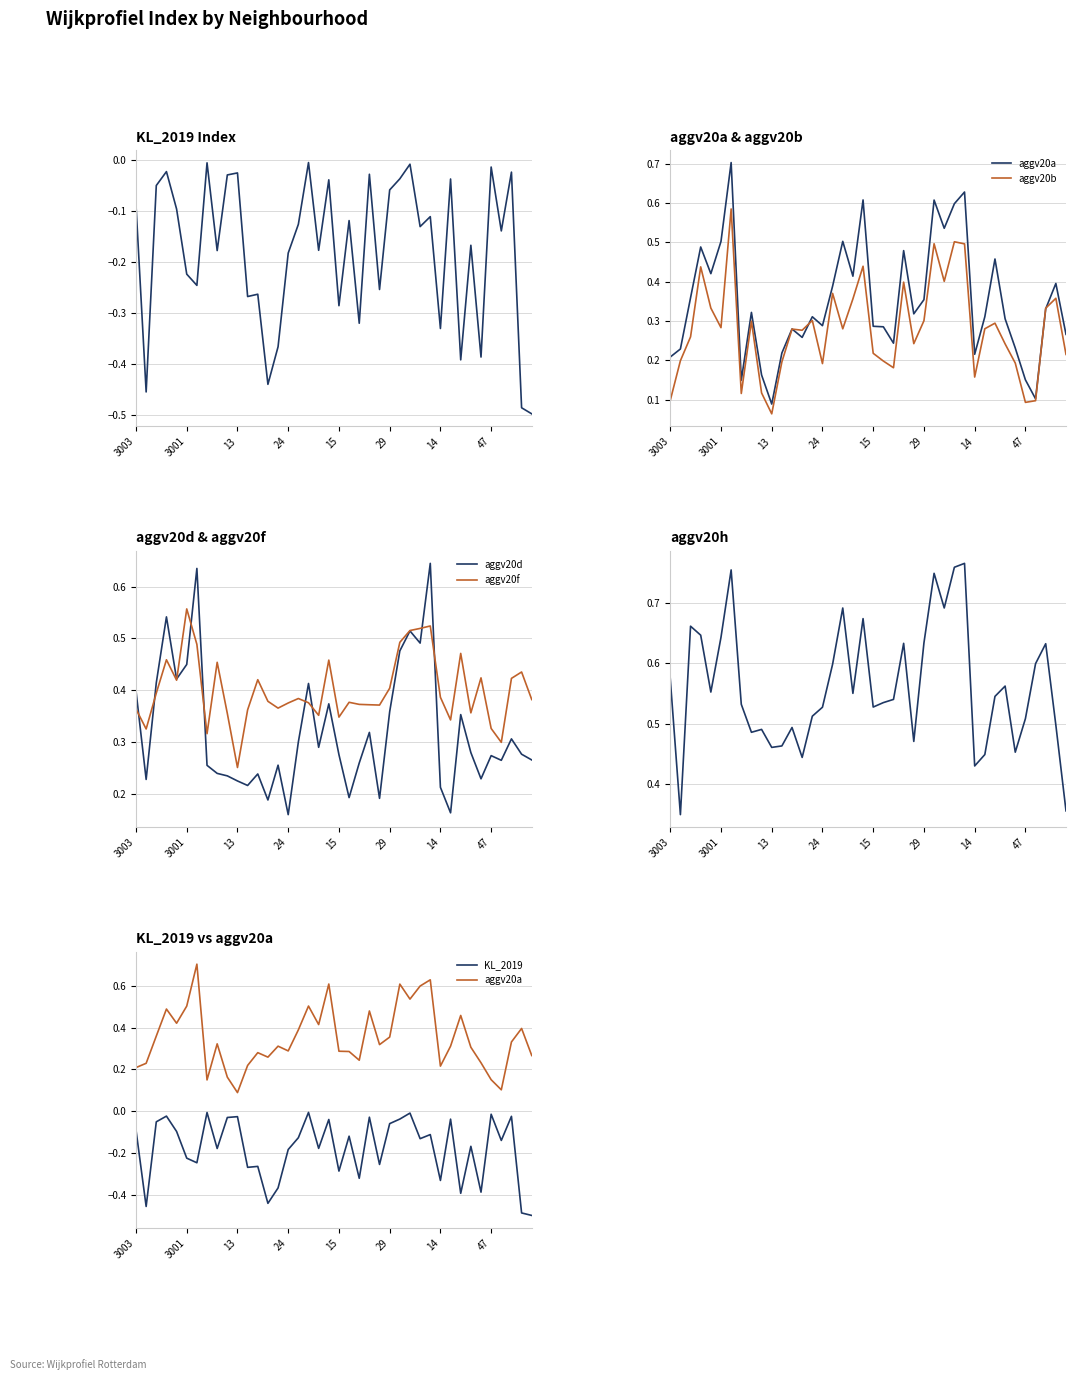

The aggv20d series shows 0.2 at 3003. True or false?

False